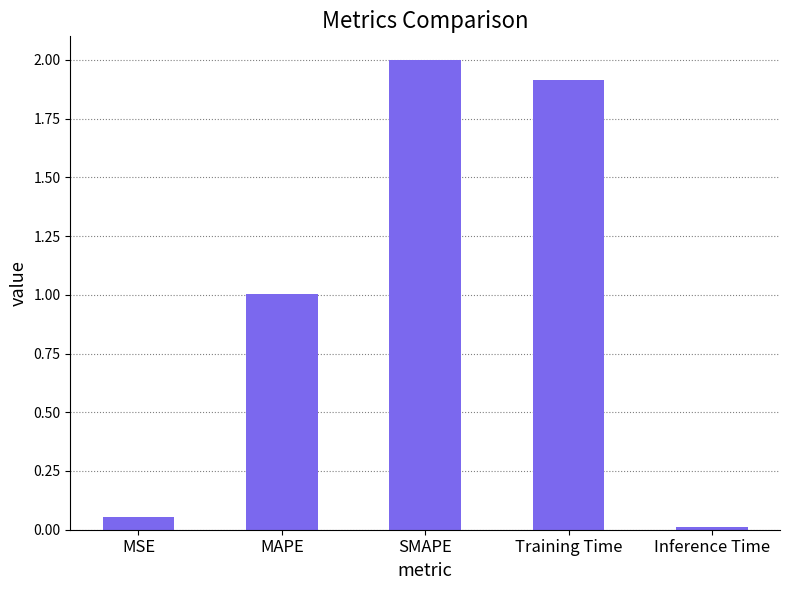

Count the number of categories in the chart.

5